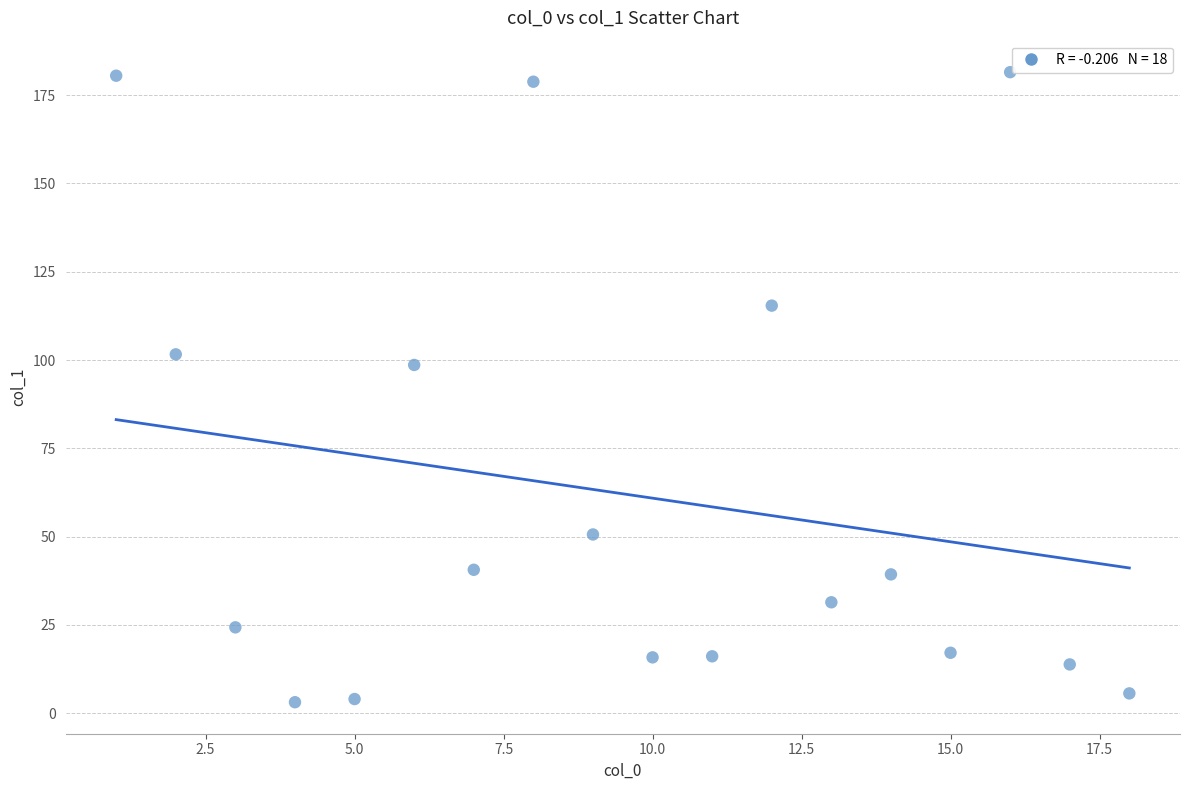

What is the range of X values (max minus min)?

17.0